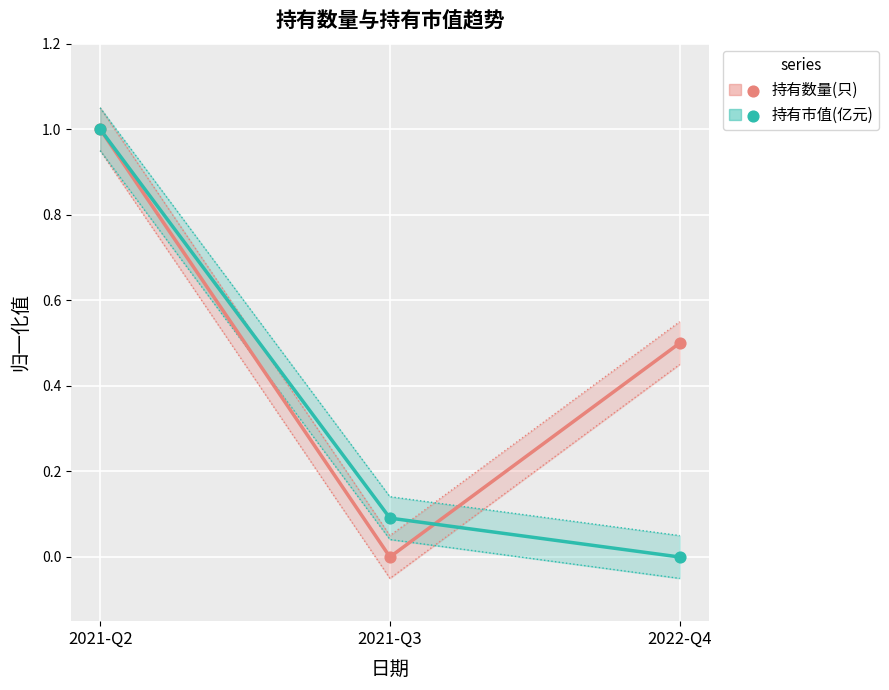

What is the total value across all series at 2021-Q2?

2.0